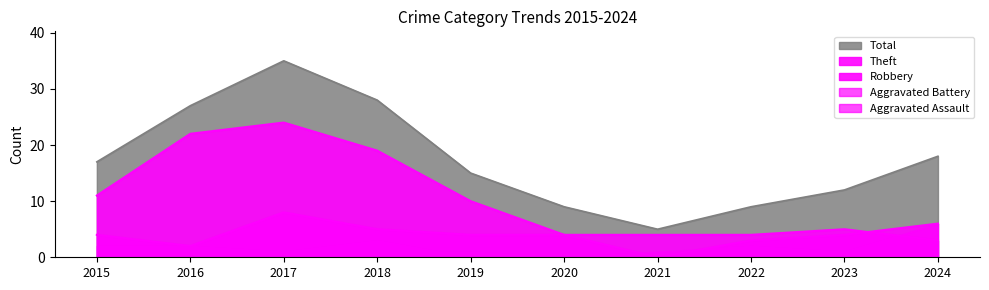

What is the spread (max minus min) of values at 2019?

11